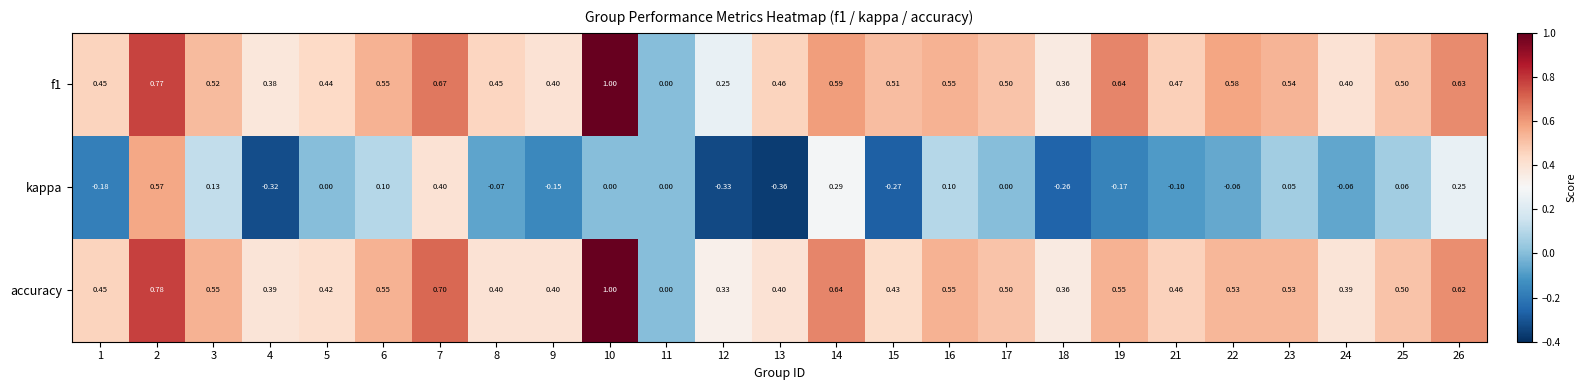

Which series changed the most between 4 and 8?

kappa